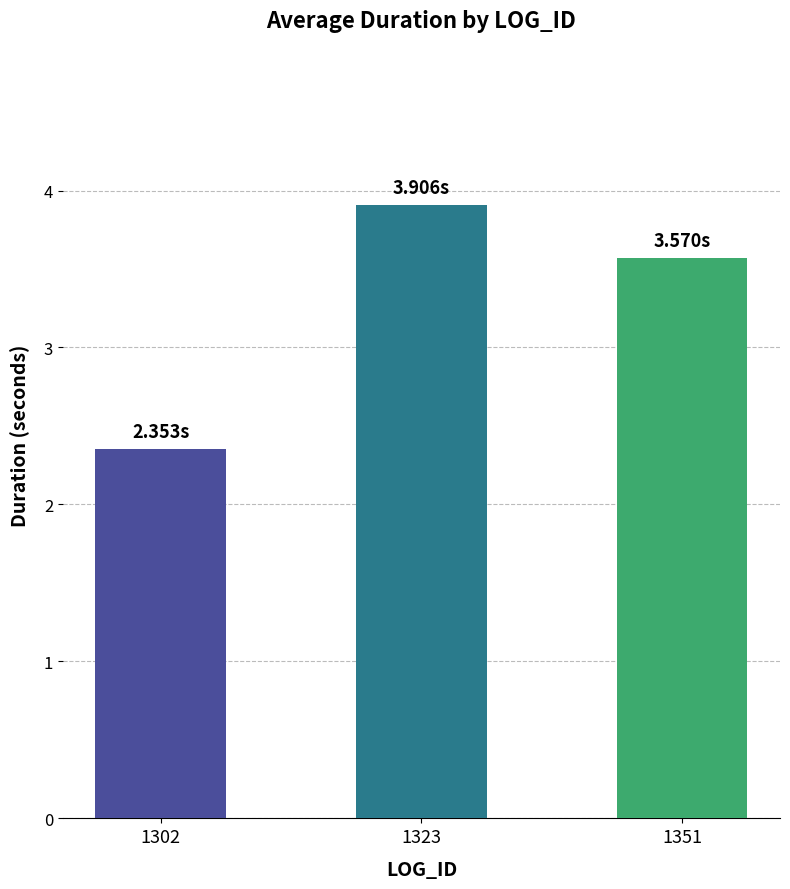

What is the approximate value at 1351?

3.6